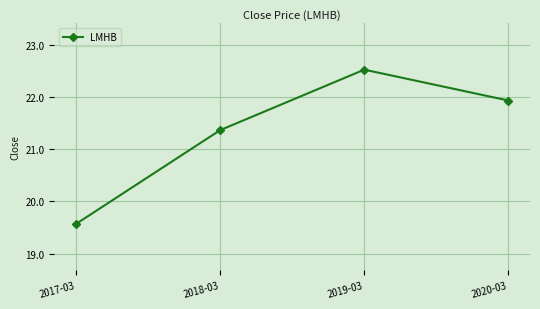

What is the change in value from 2017-03 to 2018-03?

+1.8